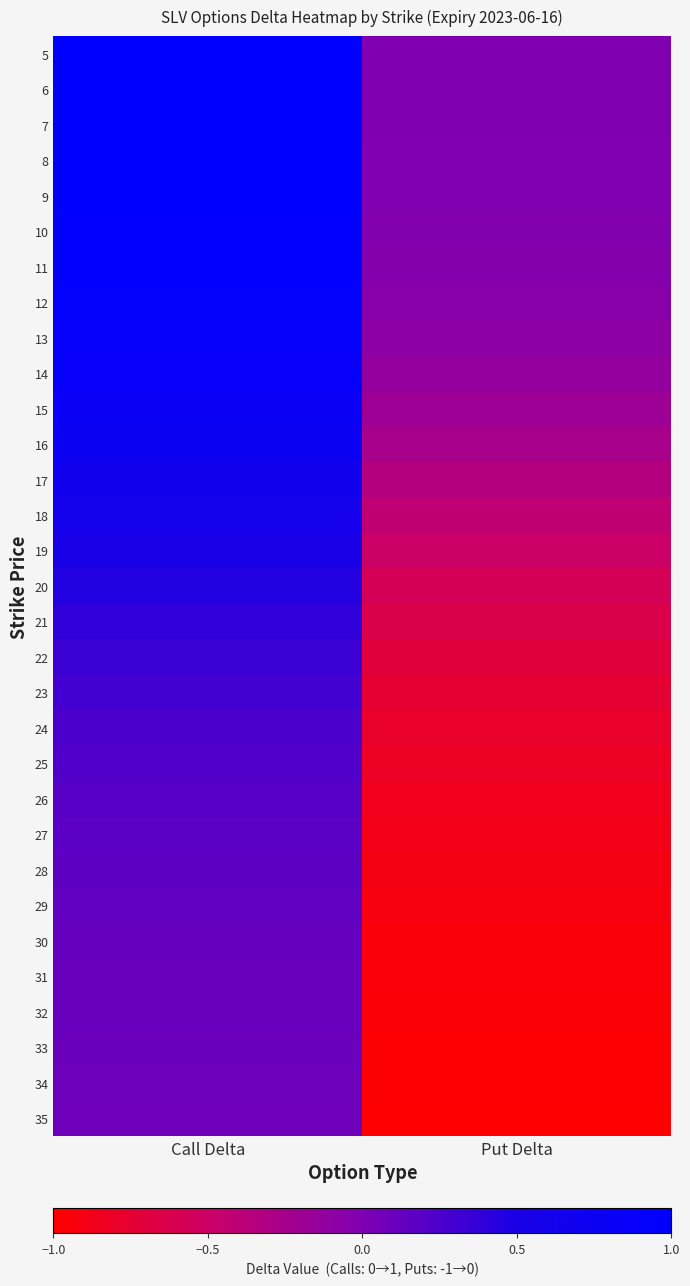

What is the total value across all series at Call Delta?

16.1